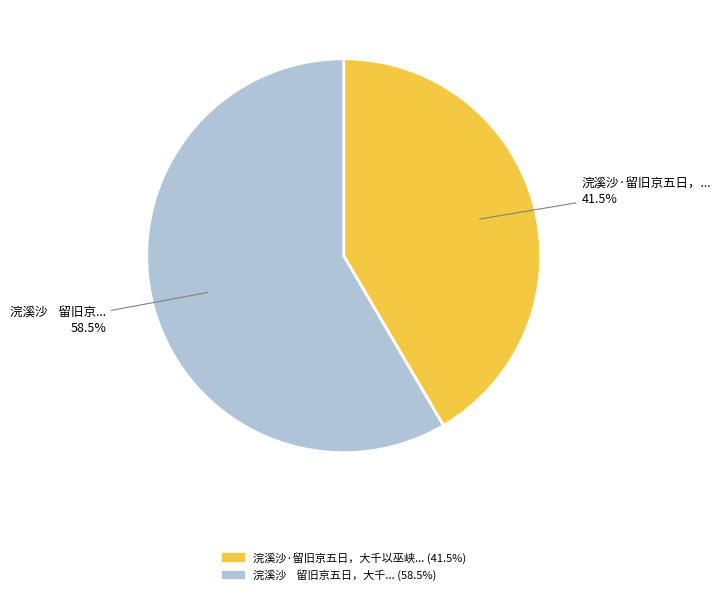

Is there any slice that represents more than half of the pie?

Yes